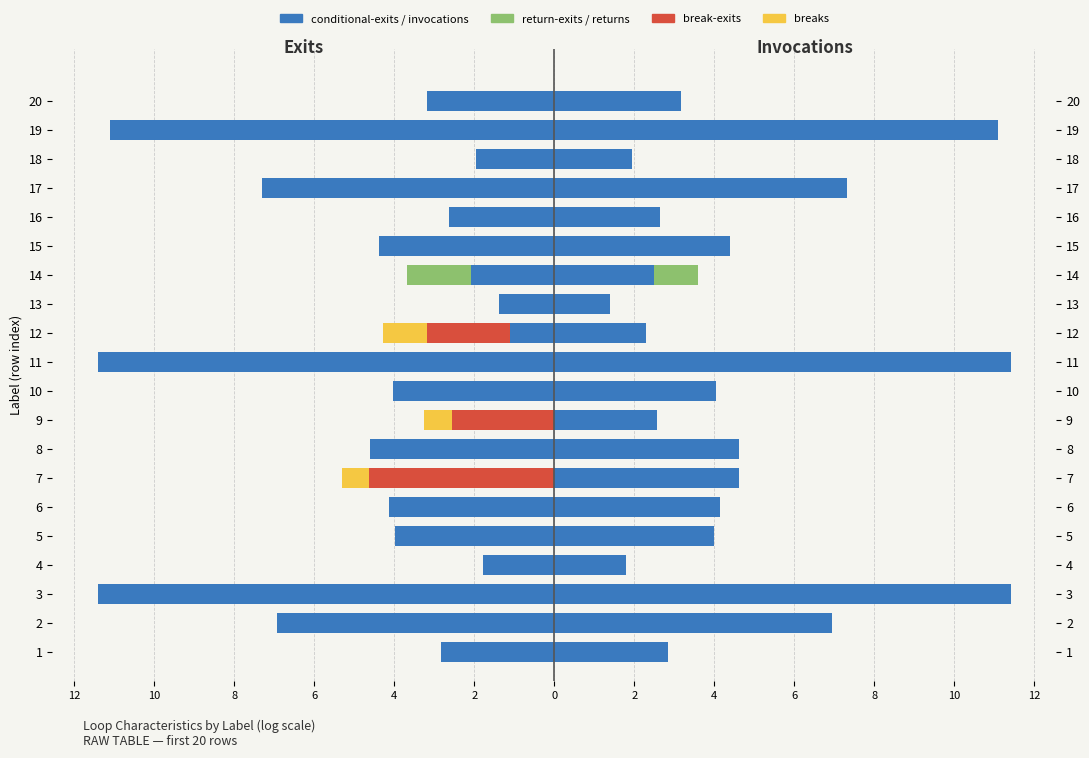

What is the label of the 18th bar from the right?

8